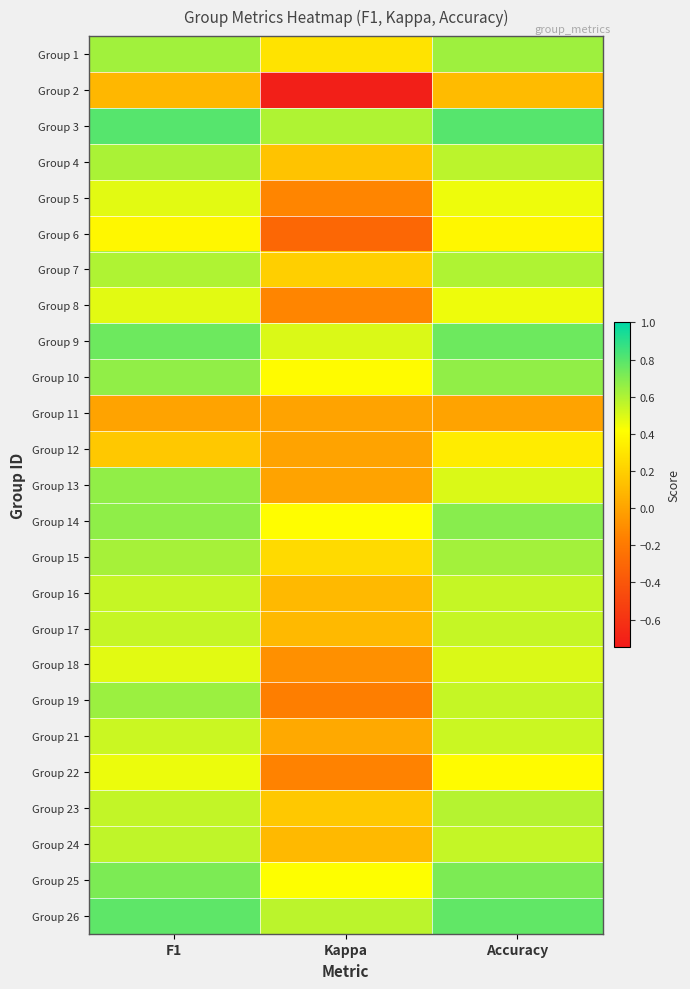

What is the total value across all series at F1?

13.4